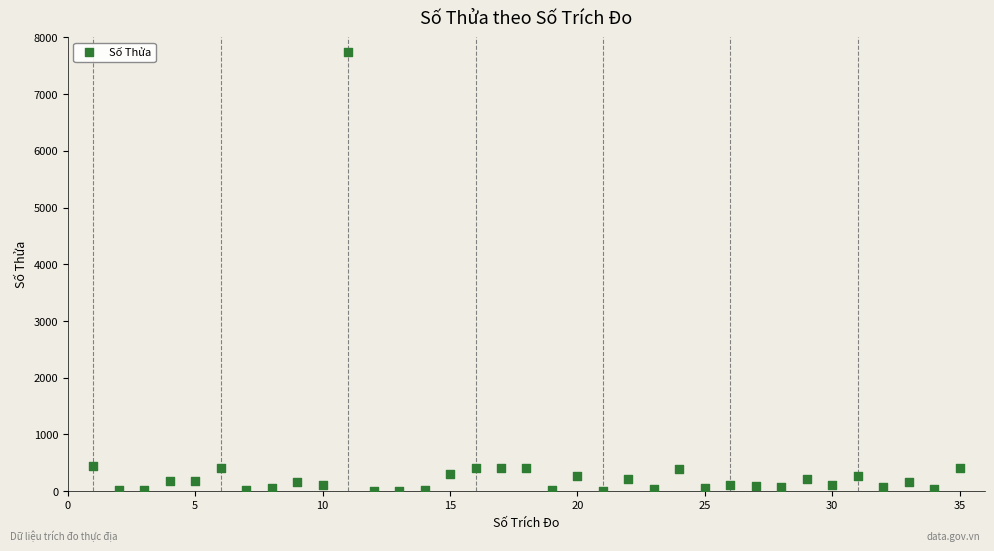

What is the range of Y values (max minus min)?

7738